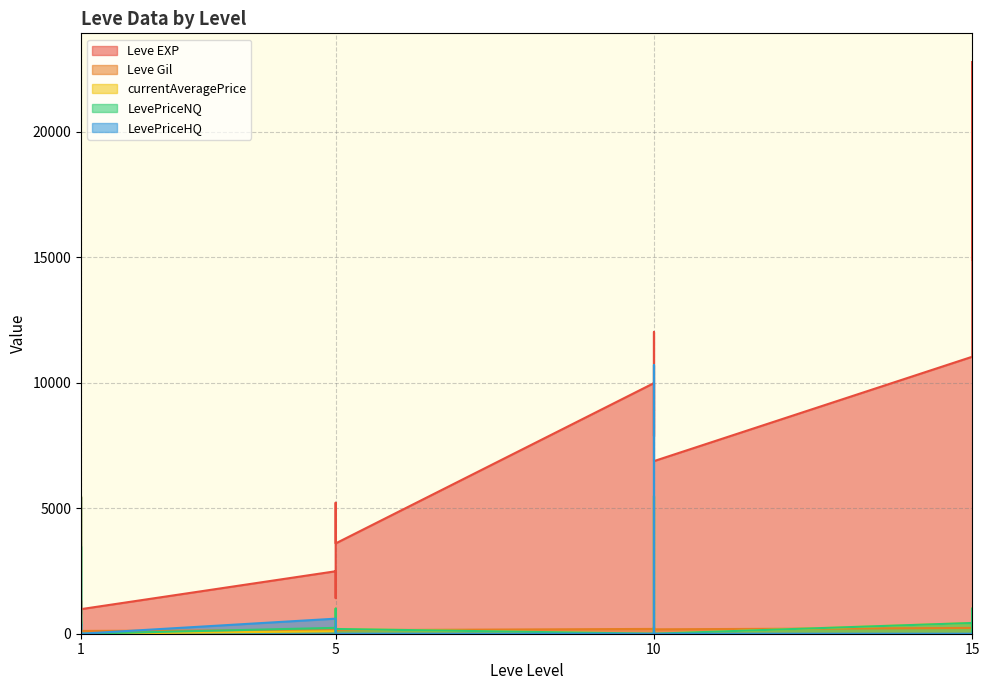

The LevePriceNQ series shows 0.0 at 10. True or false?

True